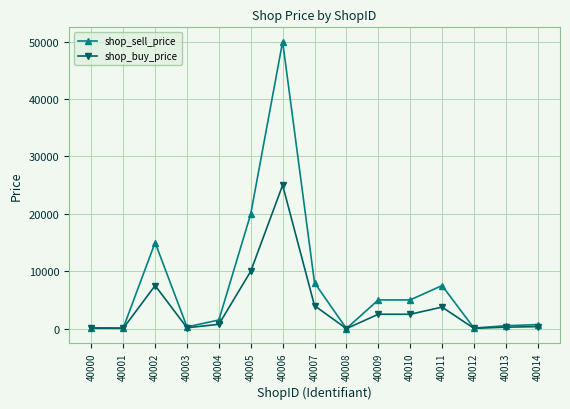

True or false: shop_sell_price has more than 2 interior local peaks.

True